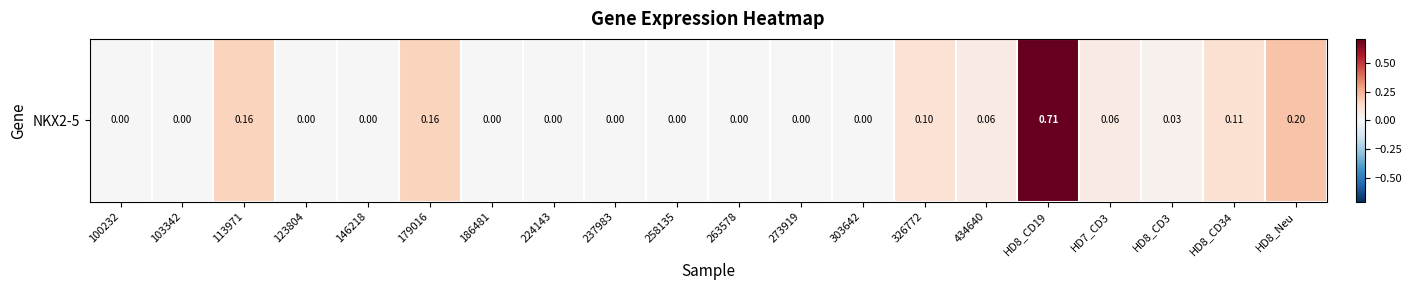

True or false: the data shows 0.0 at 263578.

True